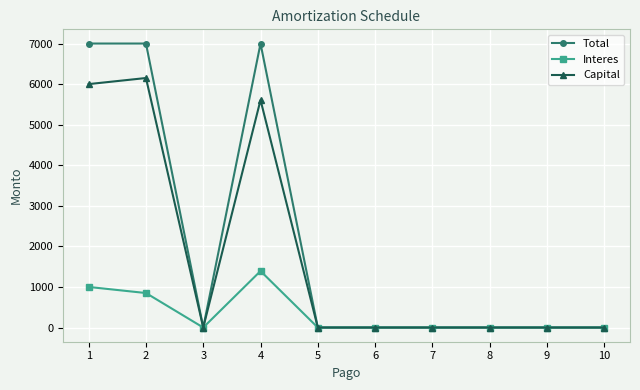

True or false: Interes has a value of 561.9 at 2.

False